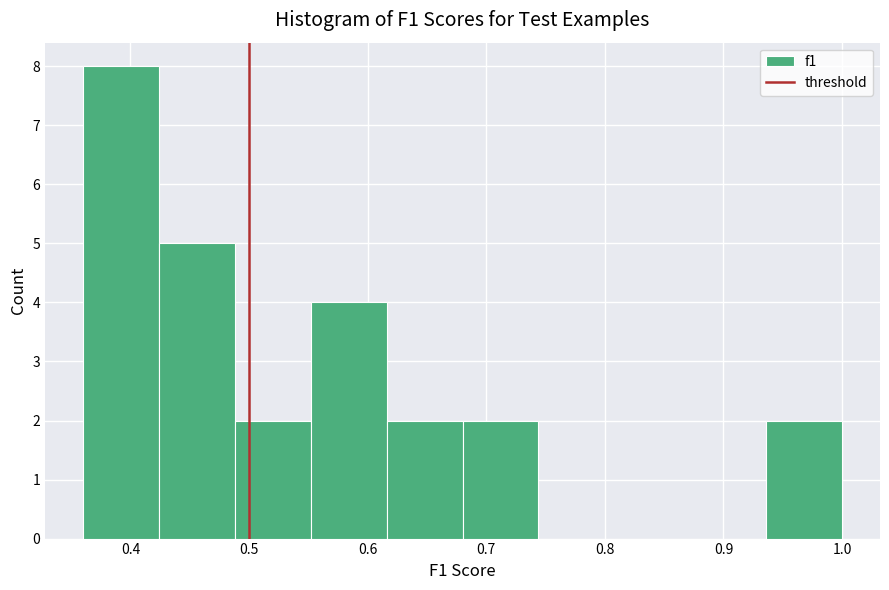

Over which range of the x-axis is the bar tallest?

0.36 to 0.42